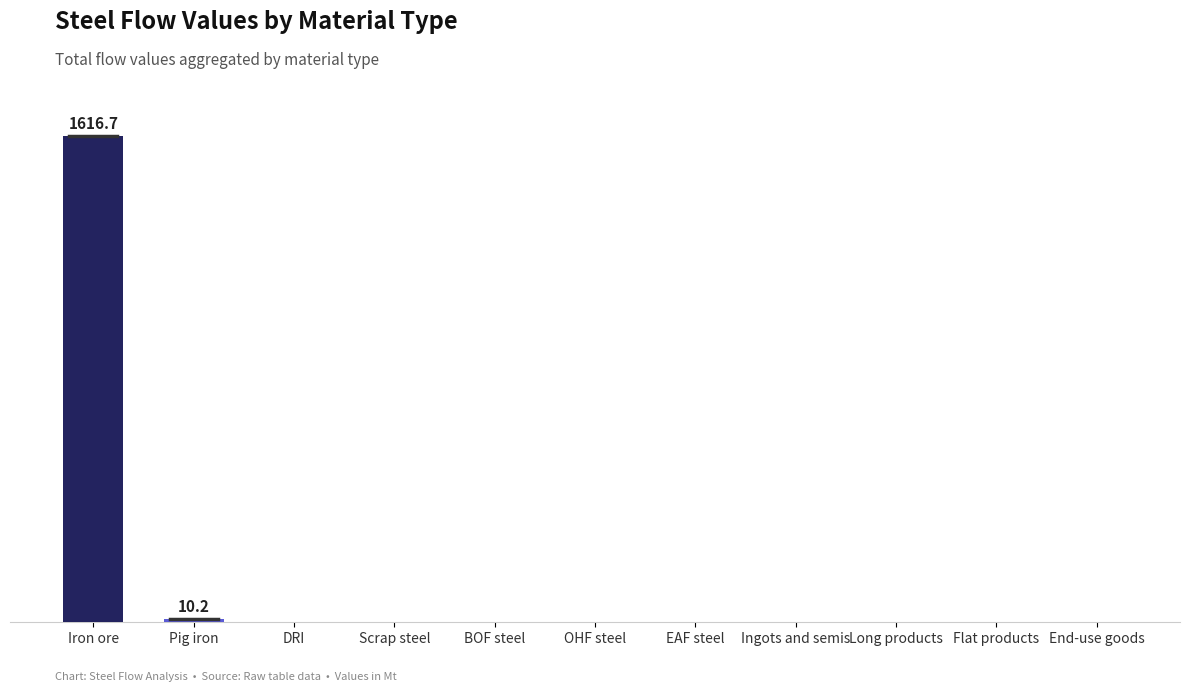

Rank the categories by value from lowest to highest.

DRI, Scrap steel, BOF steel, OHF steel, EAF steel, Ingots and semis, Long products, Flat products, End-use goods, Pig iron, Iron ore